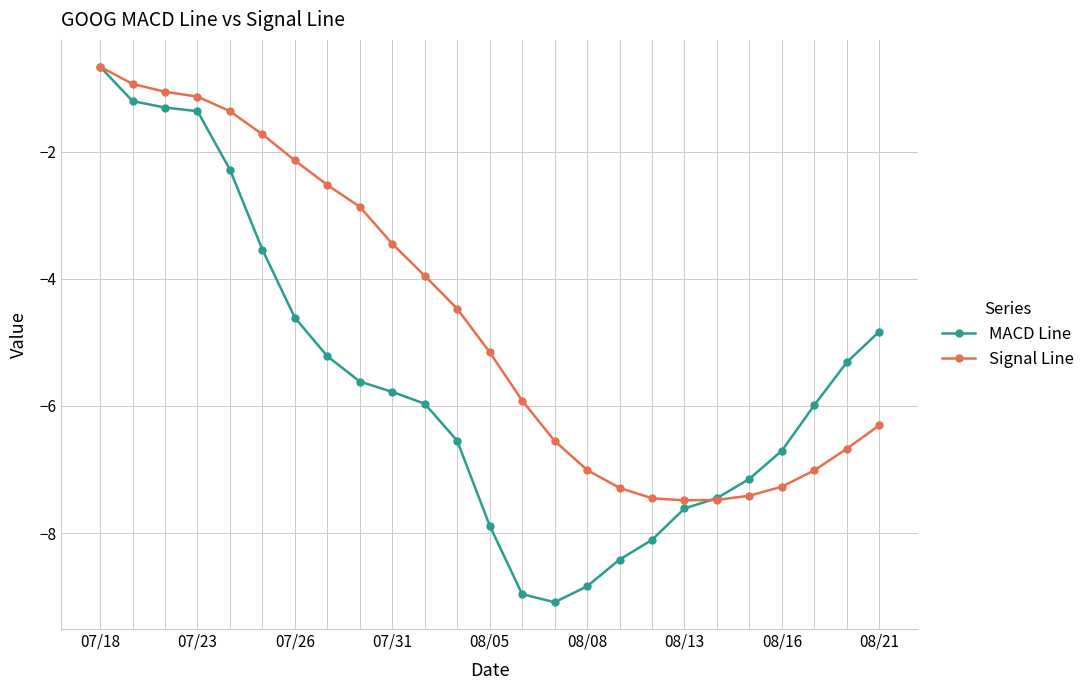

What is the maximum value shown in the chart?

-0.7